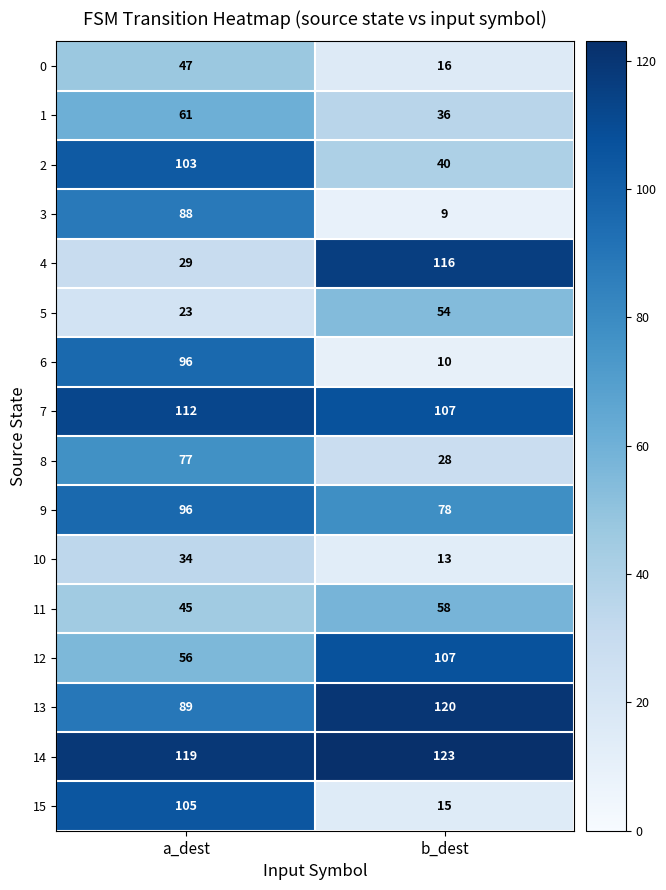

List the labels in order of 8 value, smallest first.

b_dest, a_dest